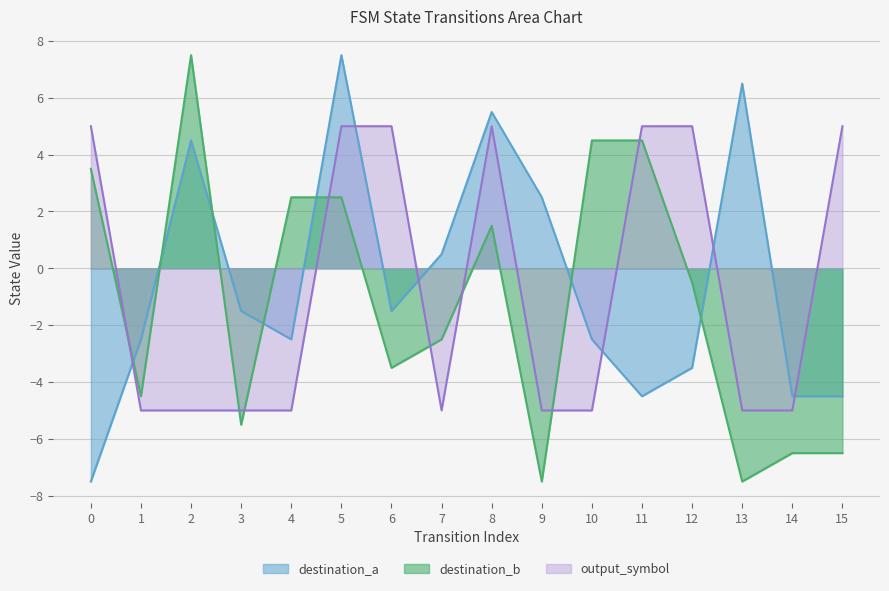

What is the difference between the maximum and minimum values in the destination_b series?

15.0